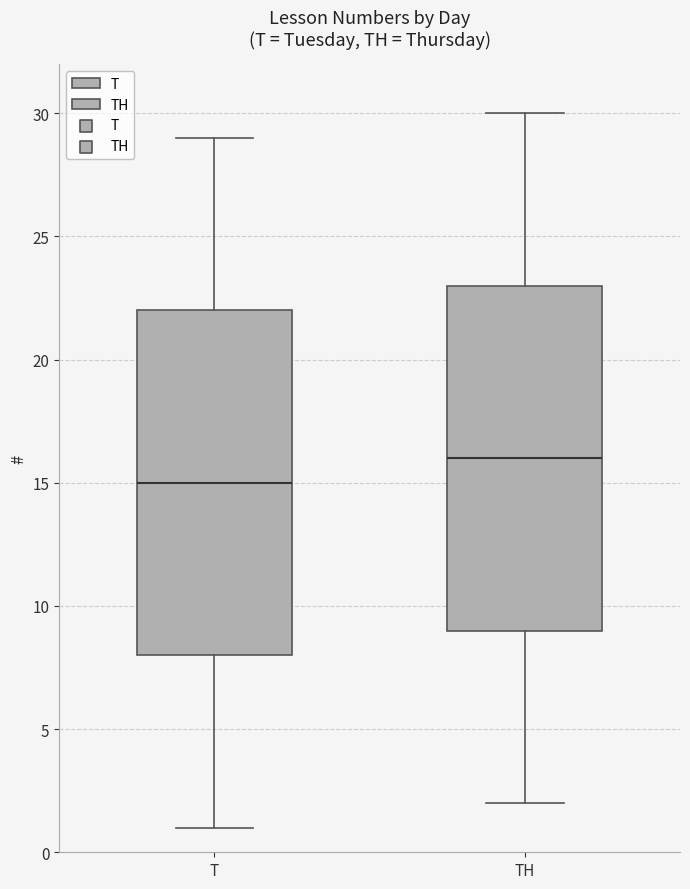

Reading left to right, transcribe this box plot: for each box, give where its median line is, the range the box spans, and where its two whiskers end, as read against the y-axis. The values are not printed on the chart, so give them approximately, as read against the axis.

T: median 15, box 8 to 22, whiskers 1 to 29
TH: median 16, box 9 to 23, whiskers 2 to 30